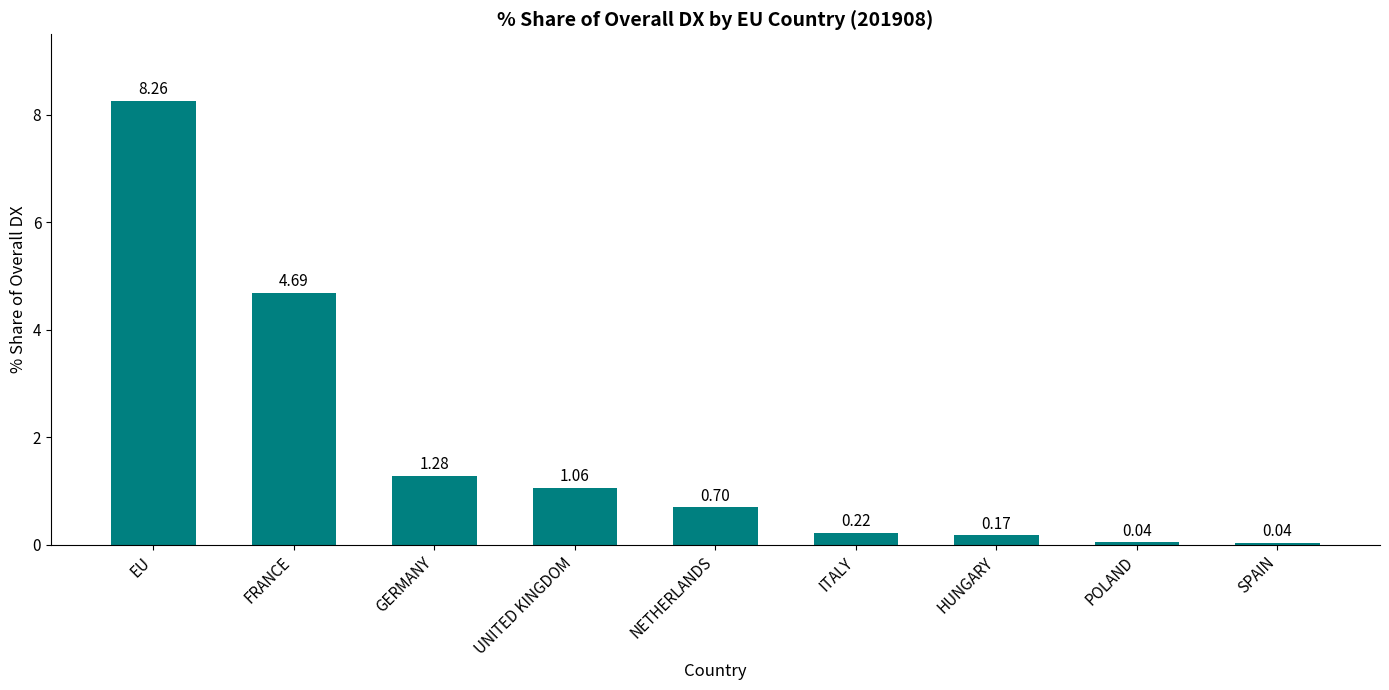

What is the label of the 3rd bar from the right?

HUNGARY